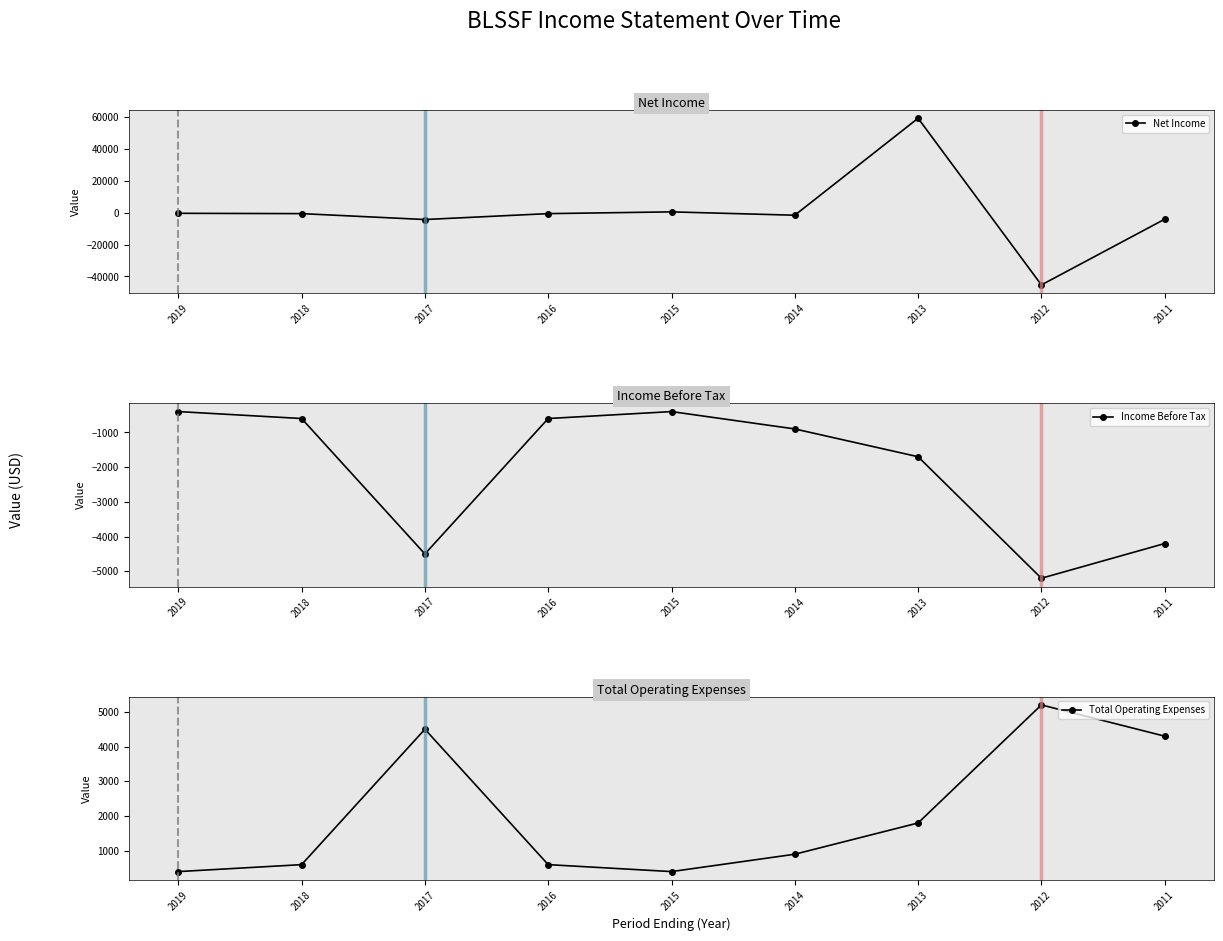

At which category does Total Operating Expenses reach its first local valley?

2015